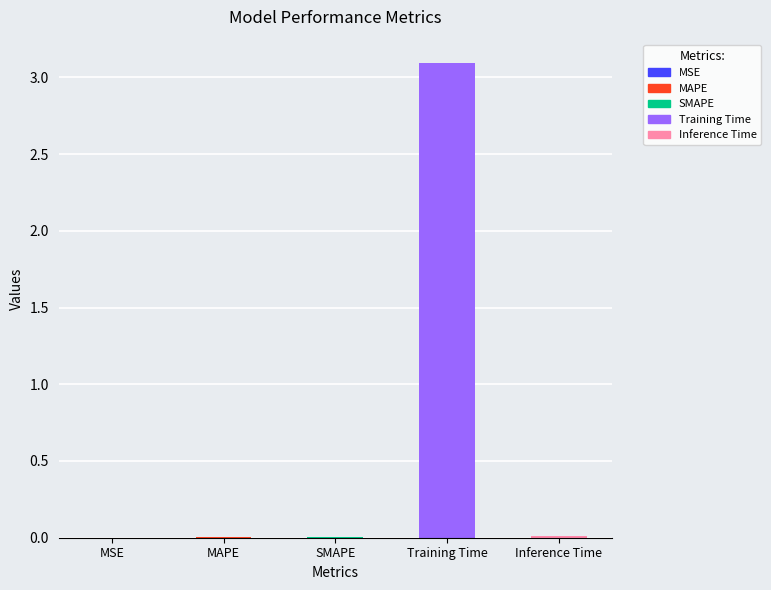

What is the sum of all values?

3.1